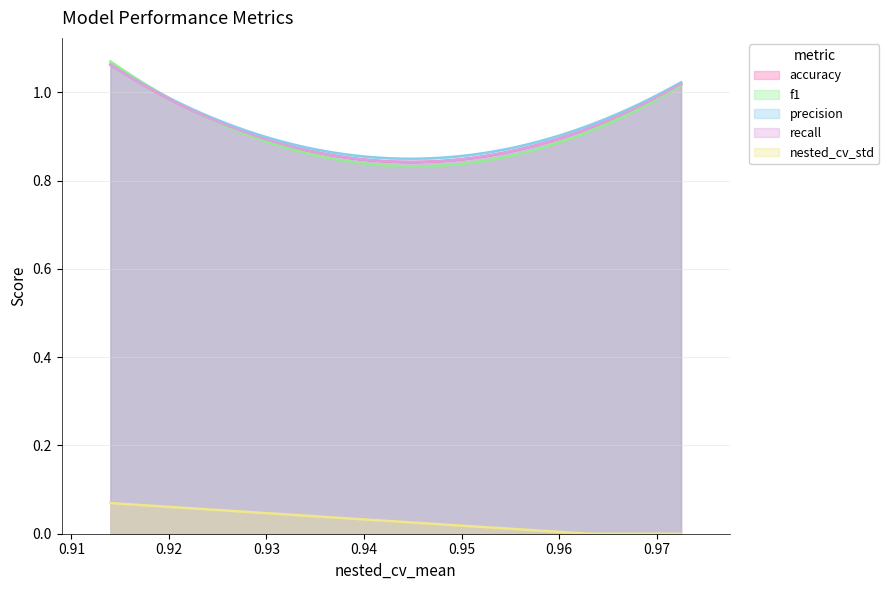

What is the value of the precision point at the 3rd from the left?

0.9